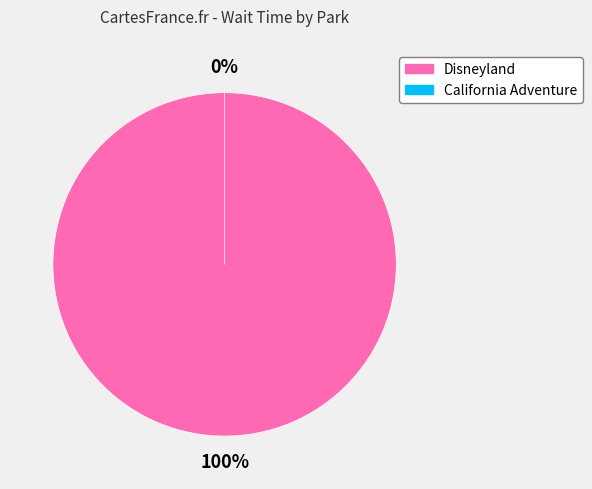

To the nearest percent, what is the difference between the Disneyland and California Adventure slice percentages?

100%